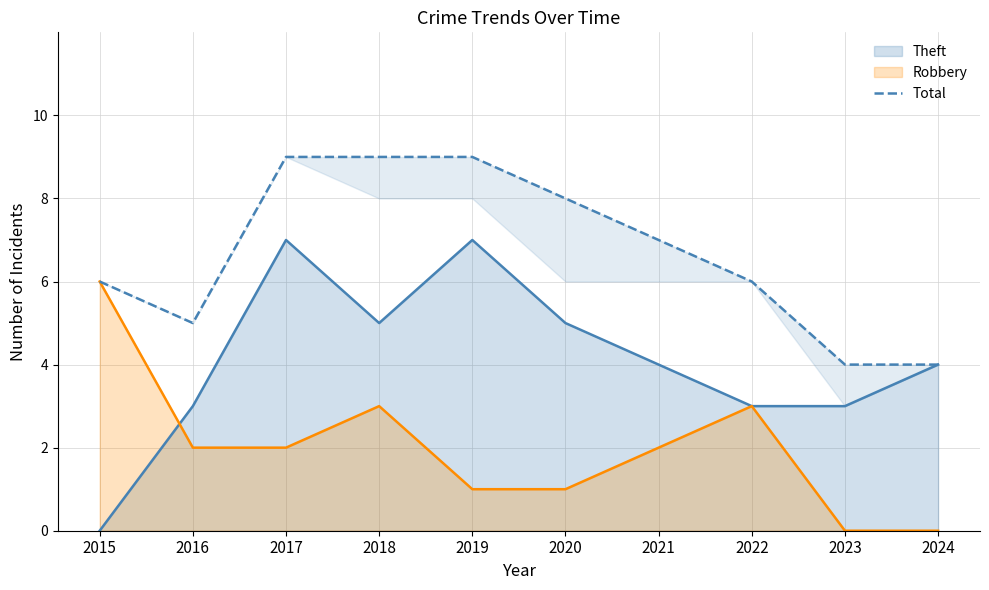

What is the maximum value for Theft?

7